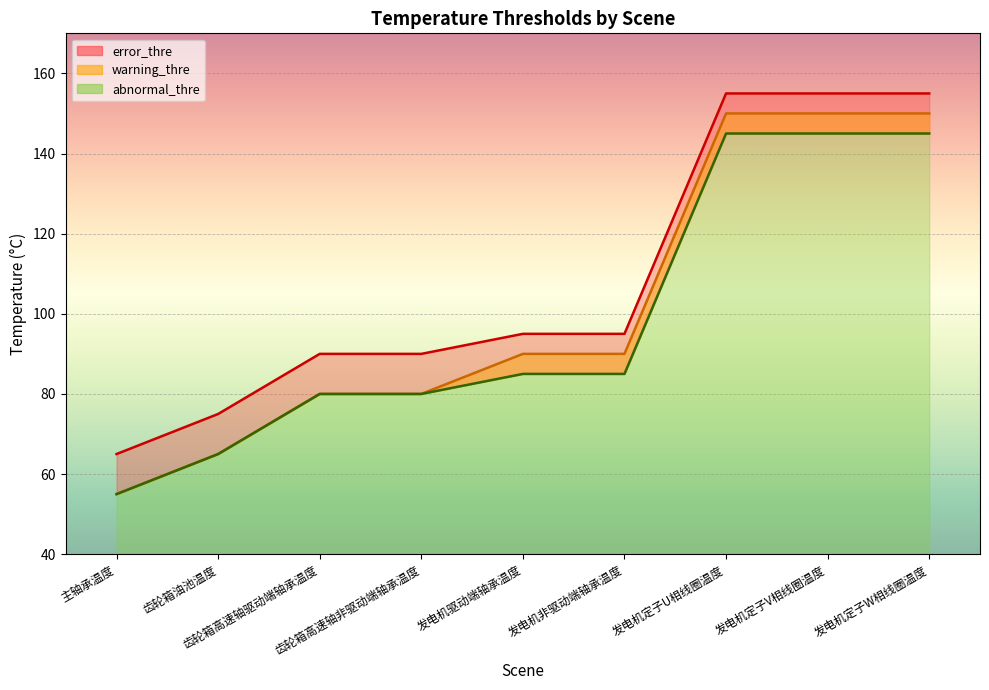

How many lines are shown in the chart?

3